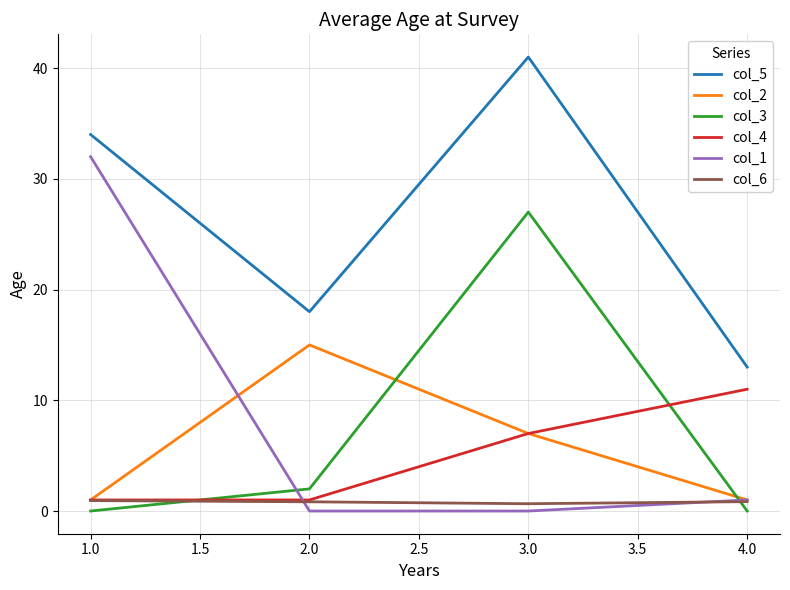

List the series in order of their peak value, highest first.

col_5, col_1, col_3, col_2, col_4, col_6